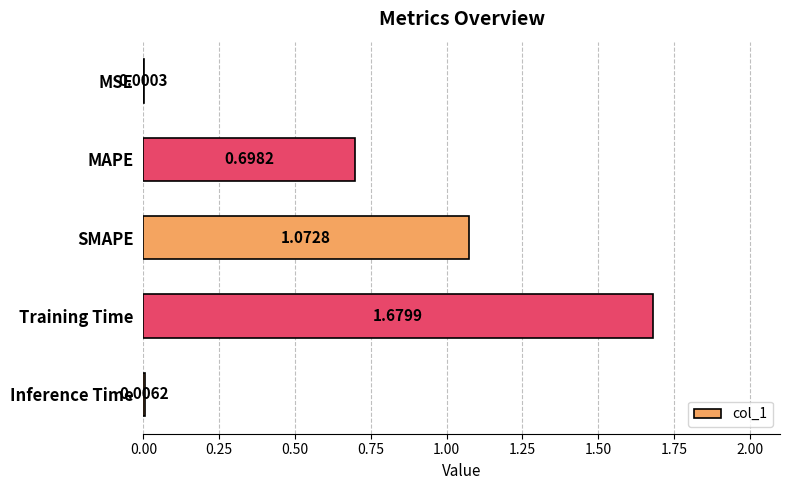

Which label corresponds to the largest value in the chart?

Training Time